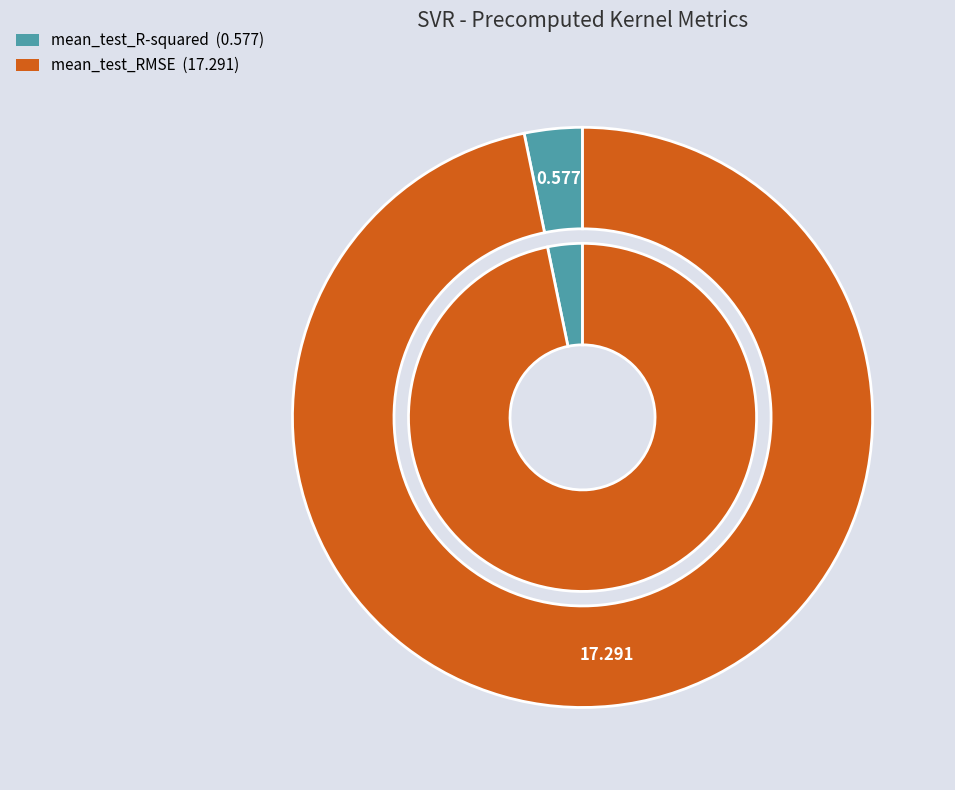

What is the smallest slice in the pie chart?

mean_test_R-squared